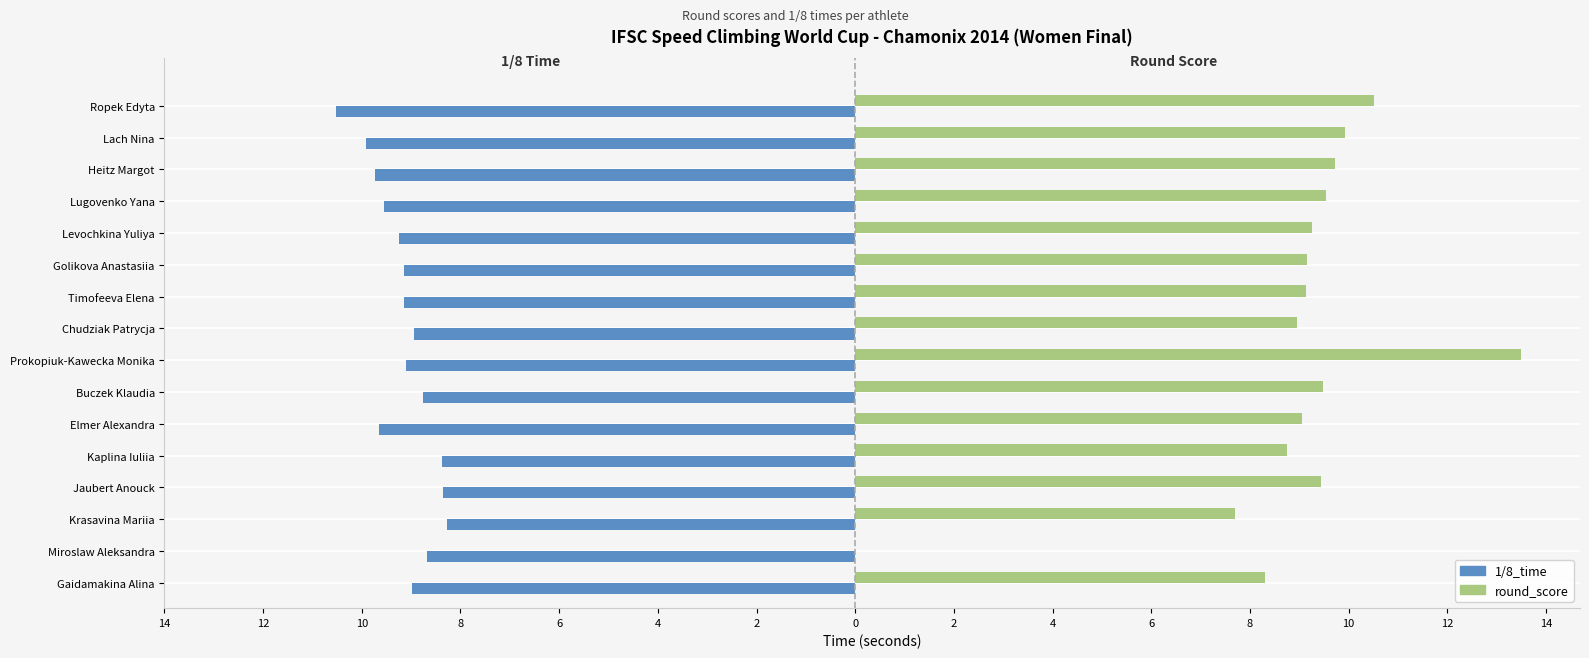

At how many categories does at least one series exceed -8?

16